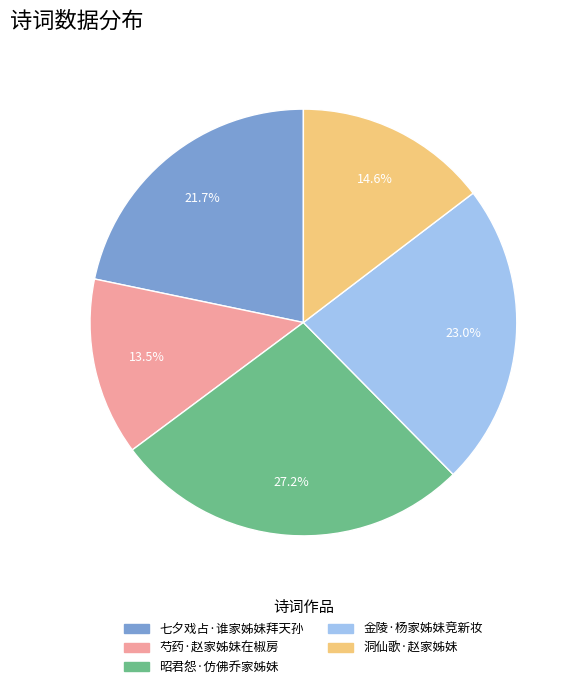

Count the number of slices in the pie.

5